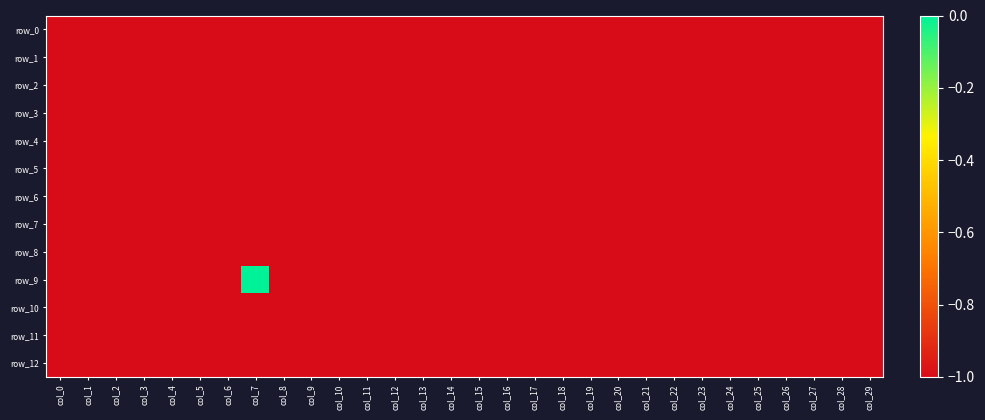

Rank the series at col_25 from highest to lowest value.

row_0, row_1, row_2, row_3, row_4, row_5, row_6, row_7, row_8, row_9, row_10, row_11, row_12